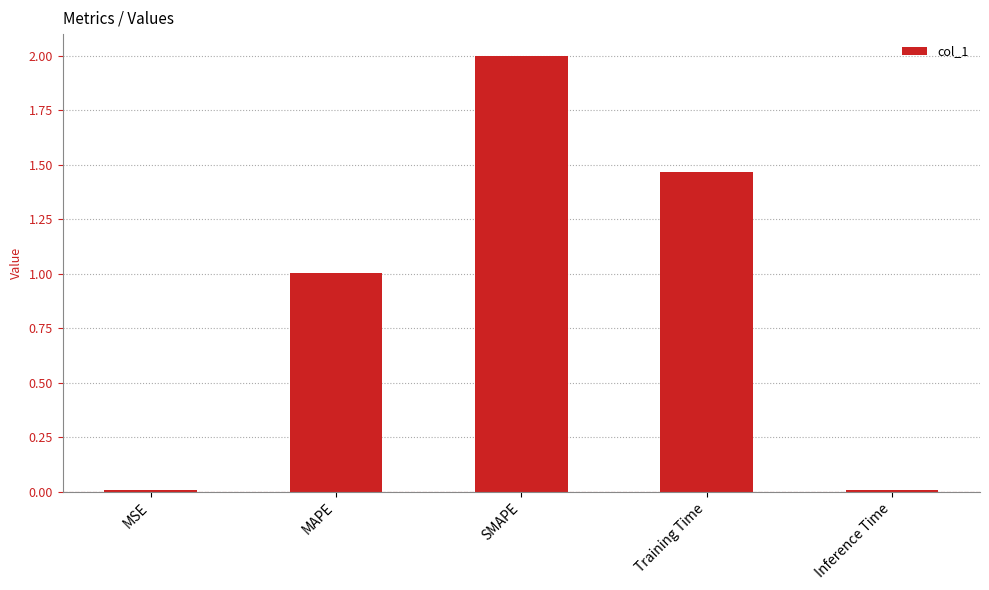

The chart shows a value of 1.0 at MAPE. True or false?

True